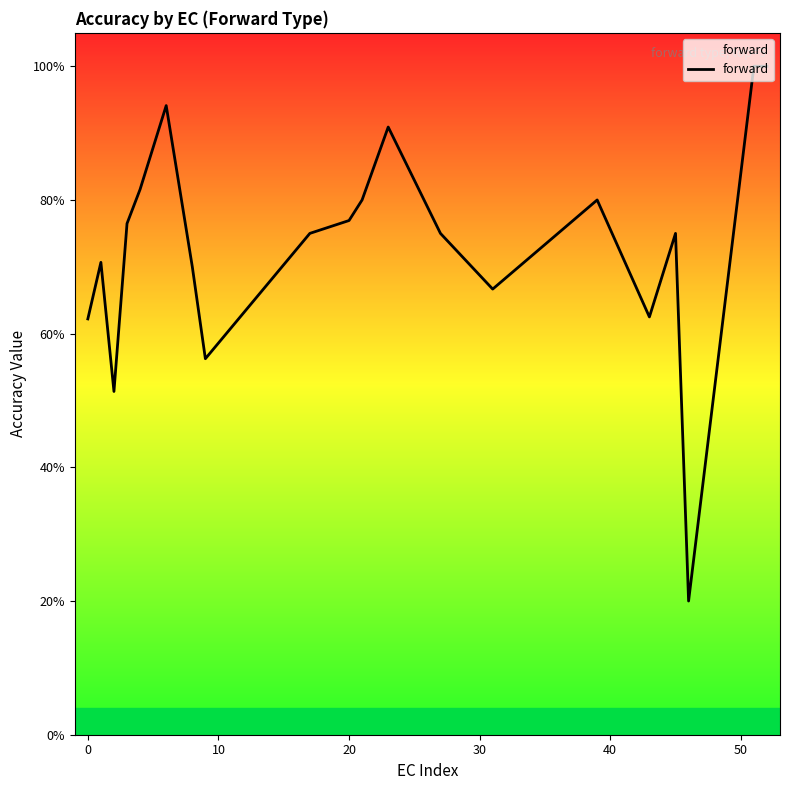

What is the label of the 11th point from the left?

10